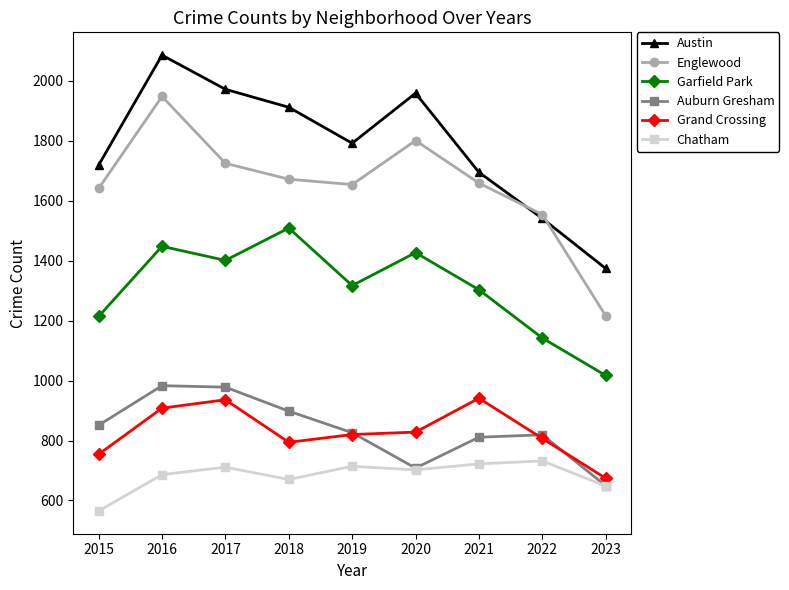

Is it true that Englewood equals 1801 at 2020?

True